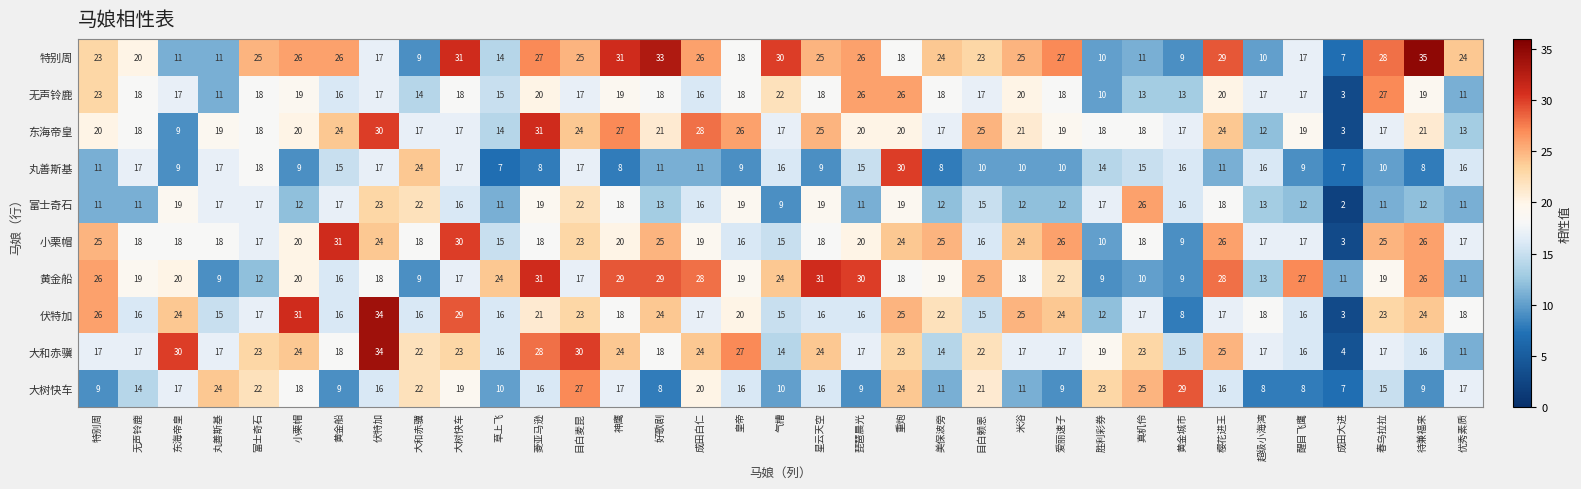

What is the spread (max minus min) of values at 琵琶晨光?

21